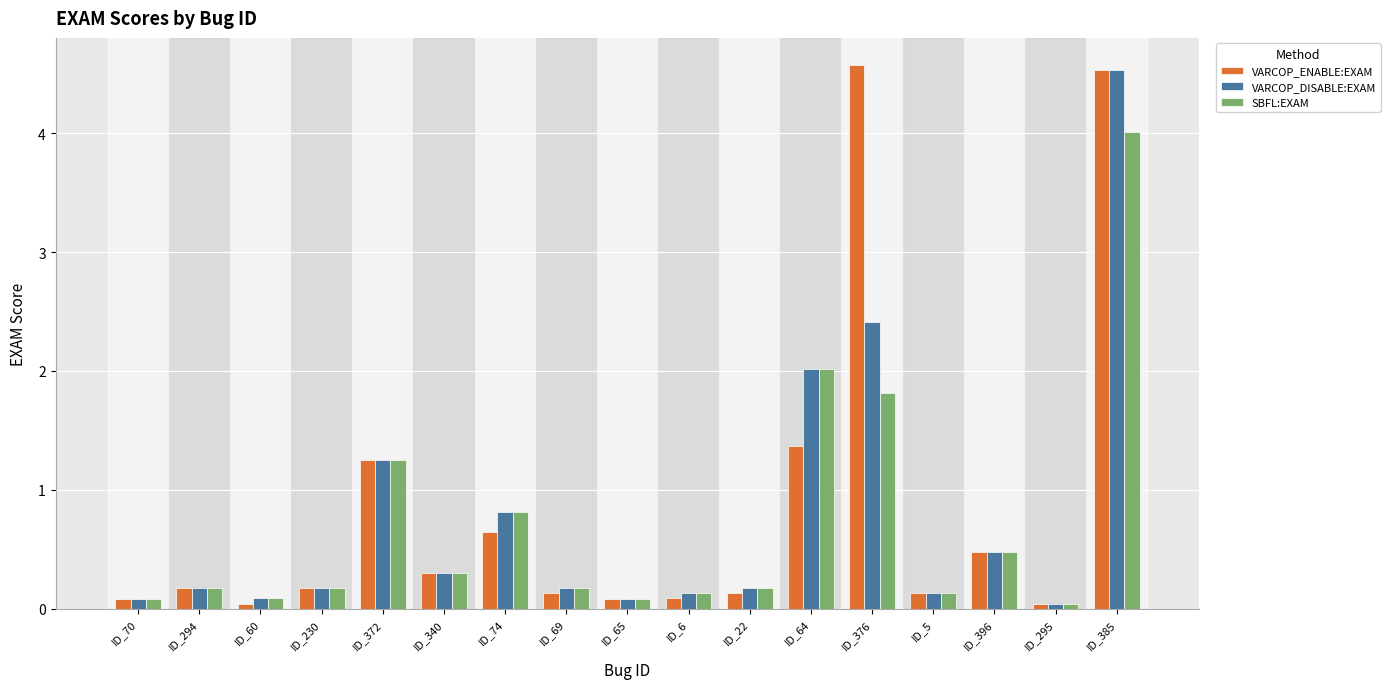

How many groups of bars are there?

17